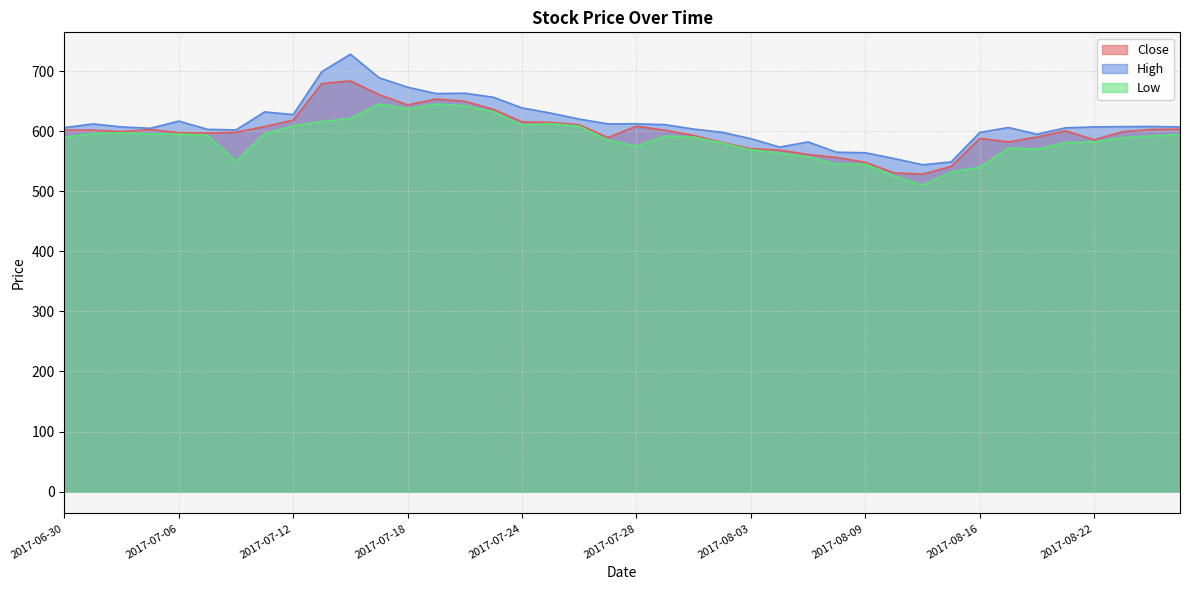

True or false: High has more than 2 points higher than both neighbors.

True